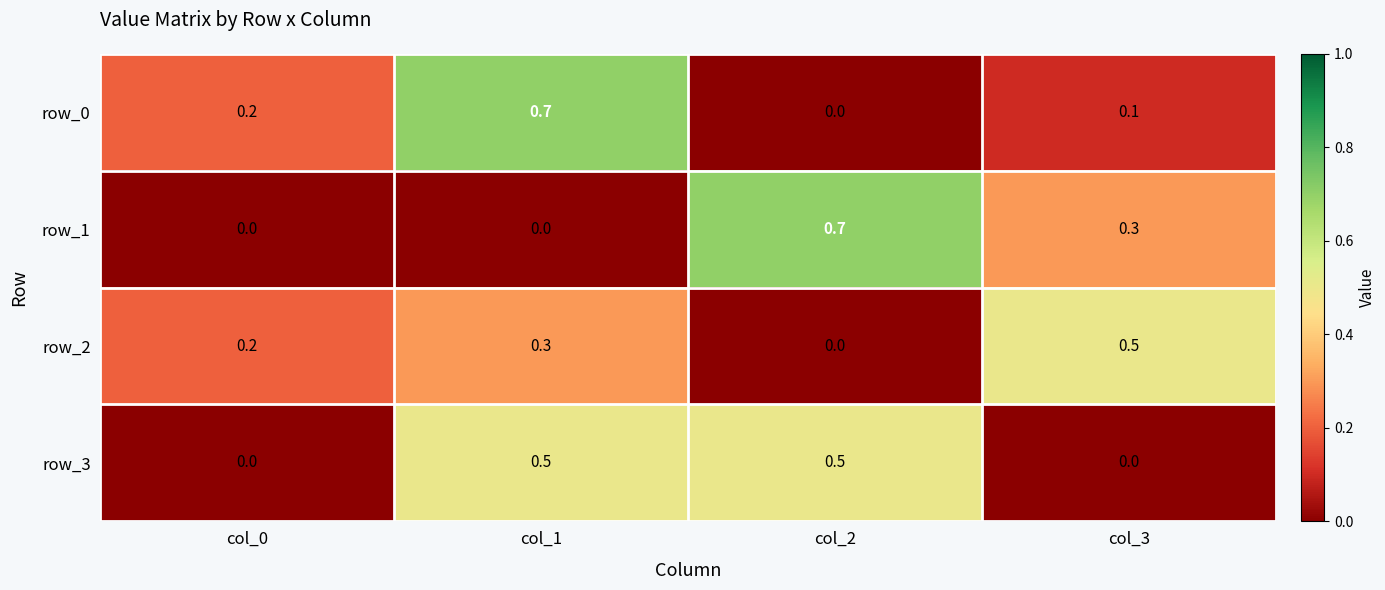

Rank the series at col_3 from lowest to highest value.

row_3, row_0, row_1, row_2